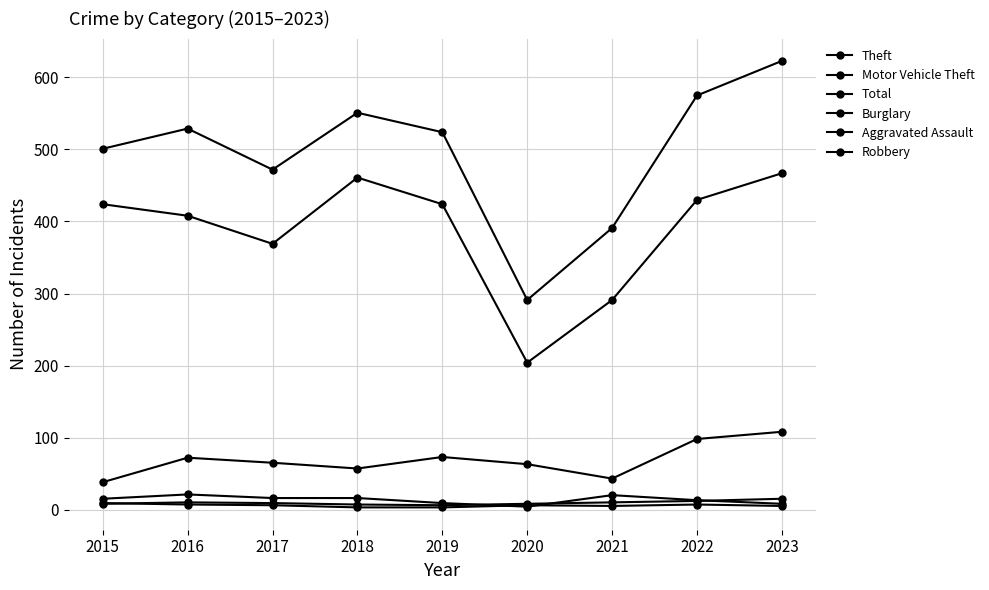

Does the chart have visible grid lines?

Yes